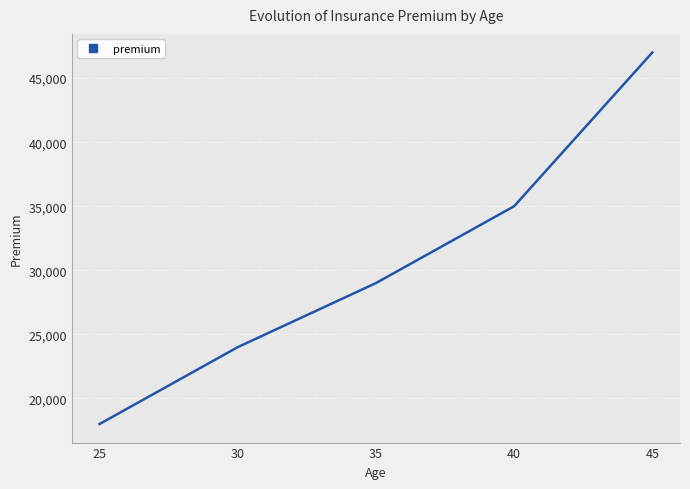

List the labels in order of value, smallest first.

25, 30, 35, 40, 45